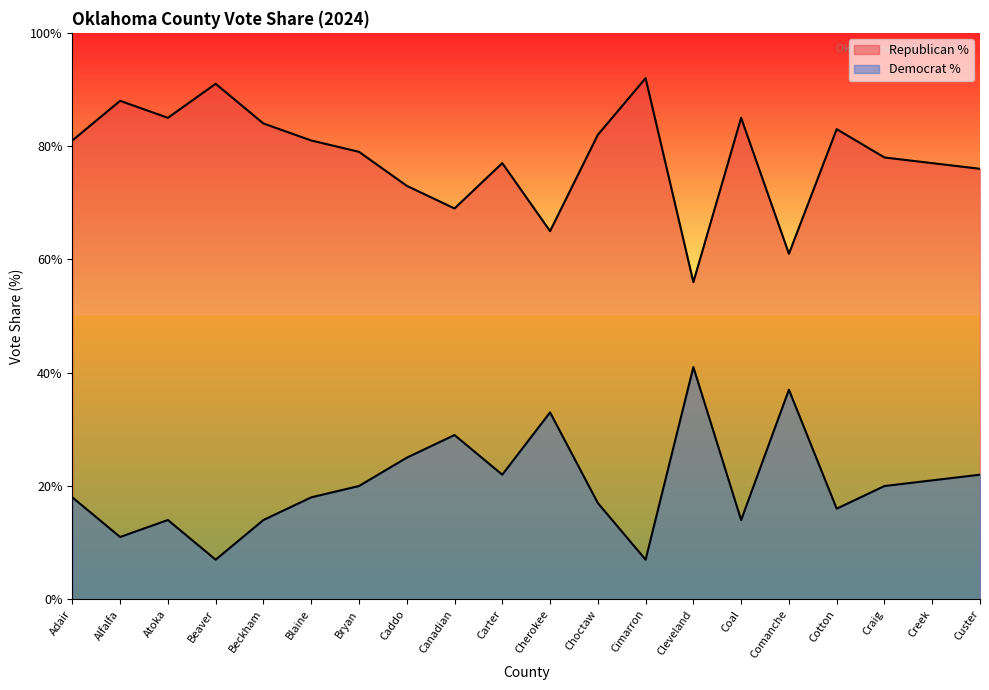

Reading left to right, transcribe all the data shown in this chart.

Republican %: 81	88	85	91	84	81	79	73	69	77	65	82	92	56	85	61	83	78	77	76
Democrat %: 18	11	14	7	14	18	20	25	29	22	33	17	7	41	14	37	16	20	21	22